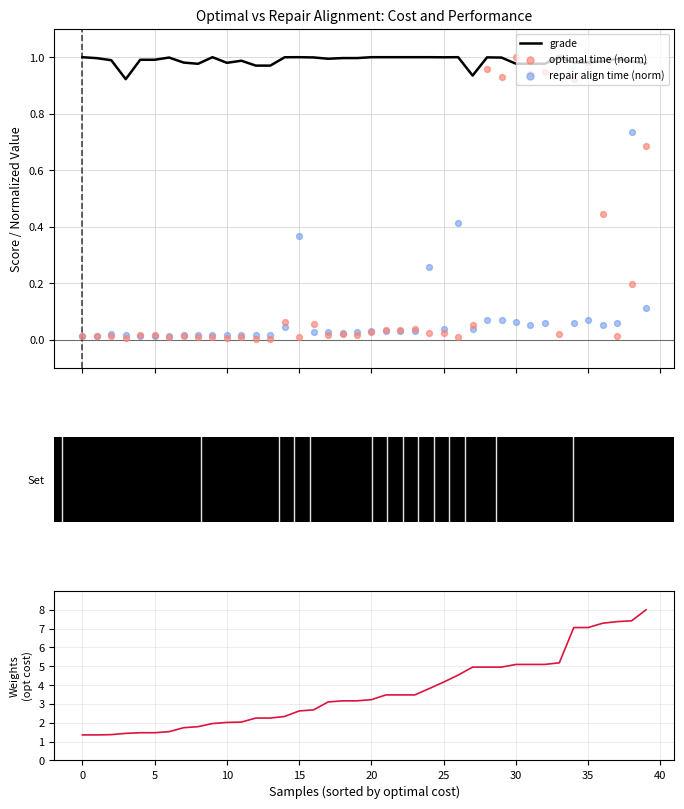

Which series reaches the maximum Y coordinate?

optimal cost (norm)